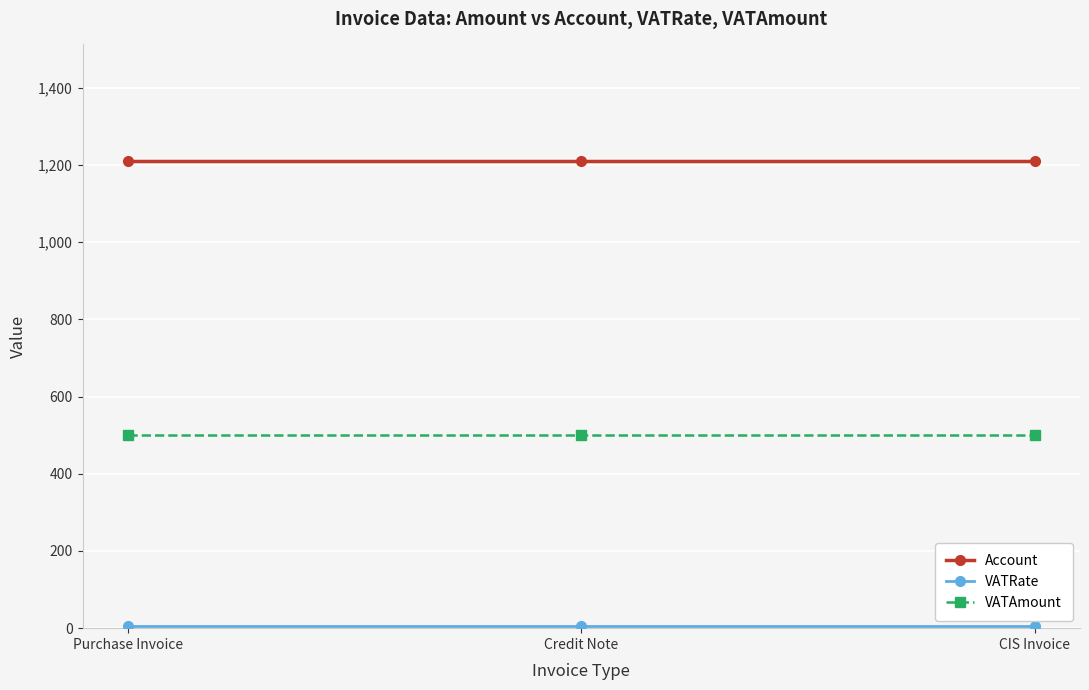

What is the label of the 1st point from the right?

CIS Invoice